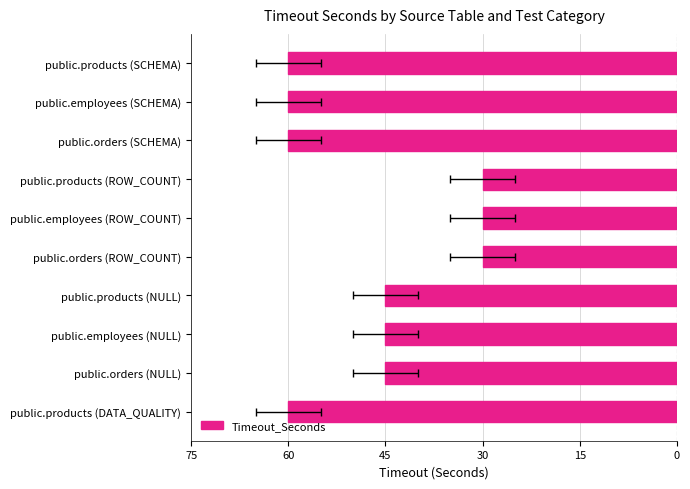

How many distinct data groups are displayed?

1